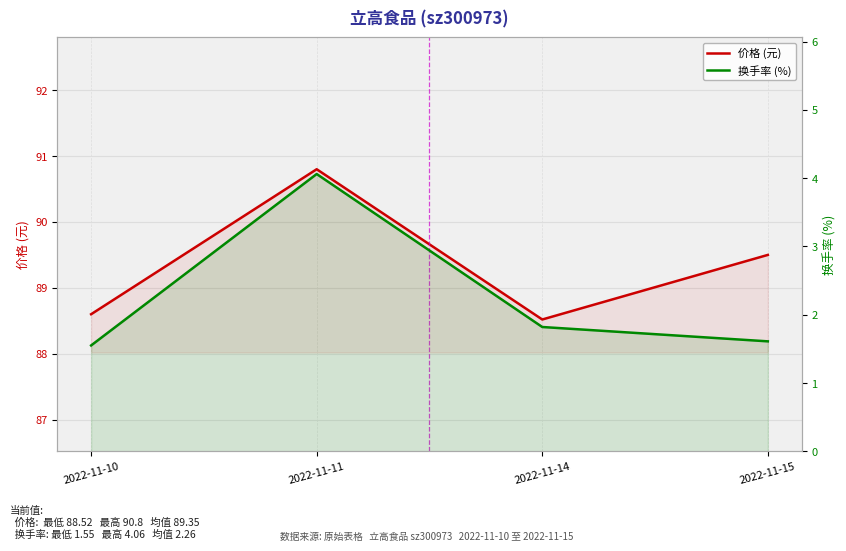

What is the difference between the highest and lowest values at 2022-11-15?

87.9